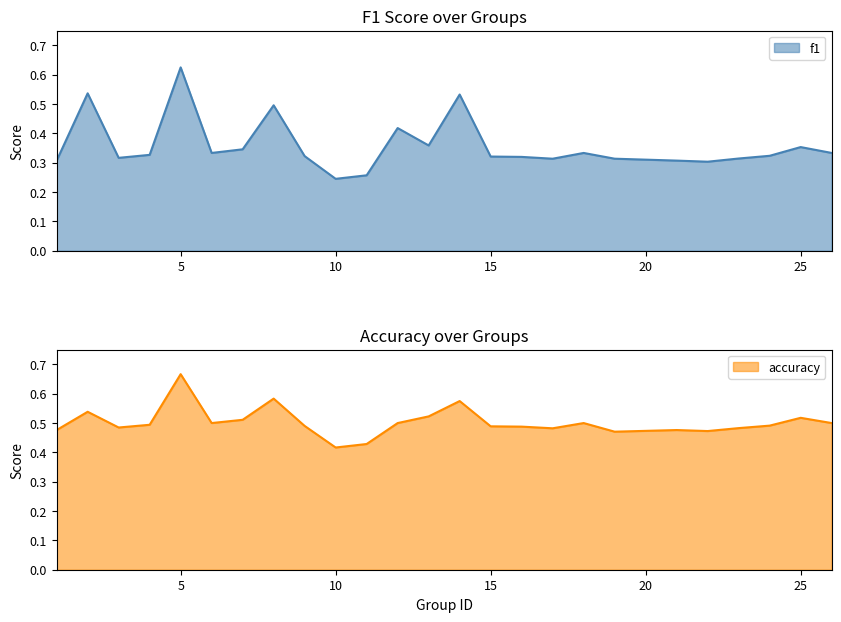

Which series has the largest range (max minus min)?

f1